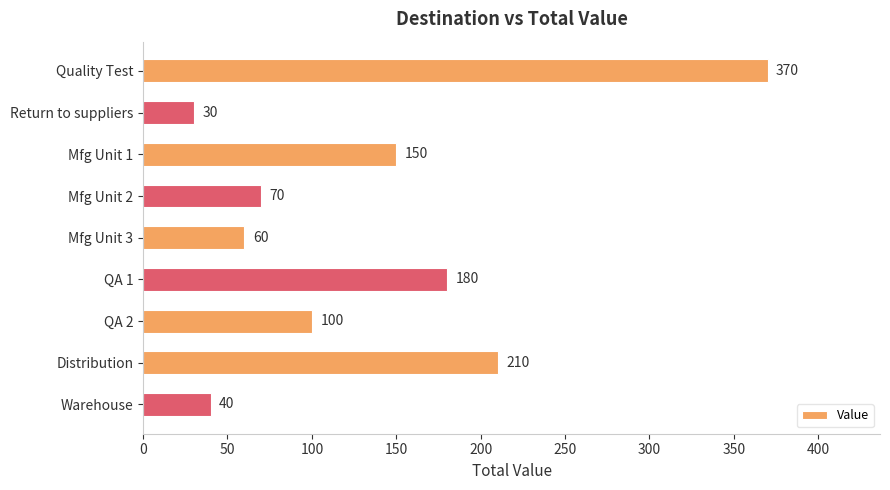

The value at Return to suppliers is 51. True or false?

False